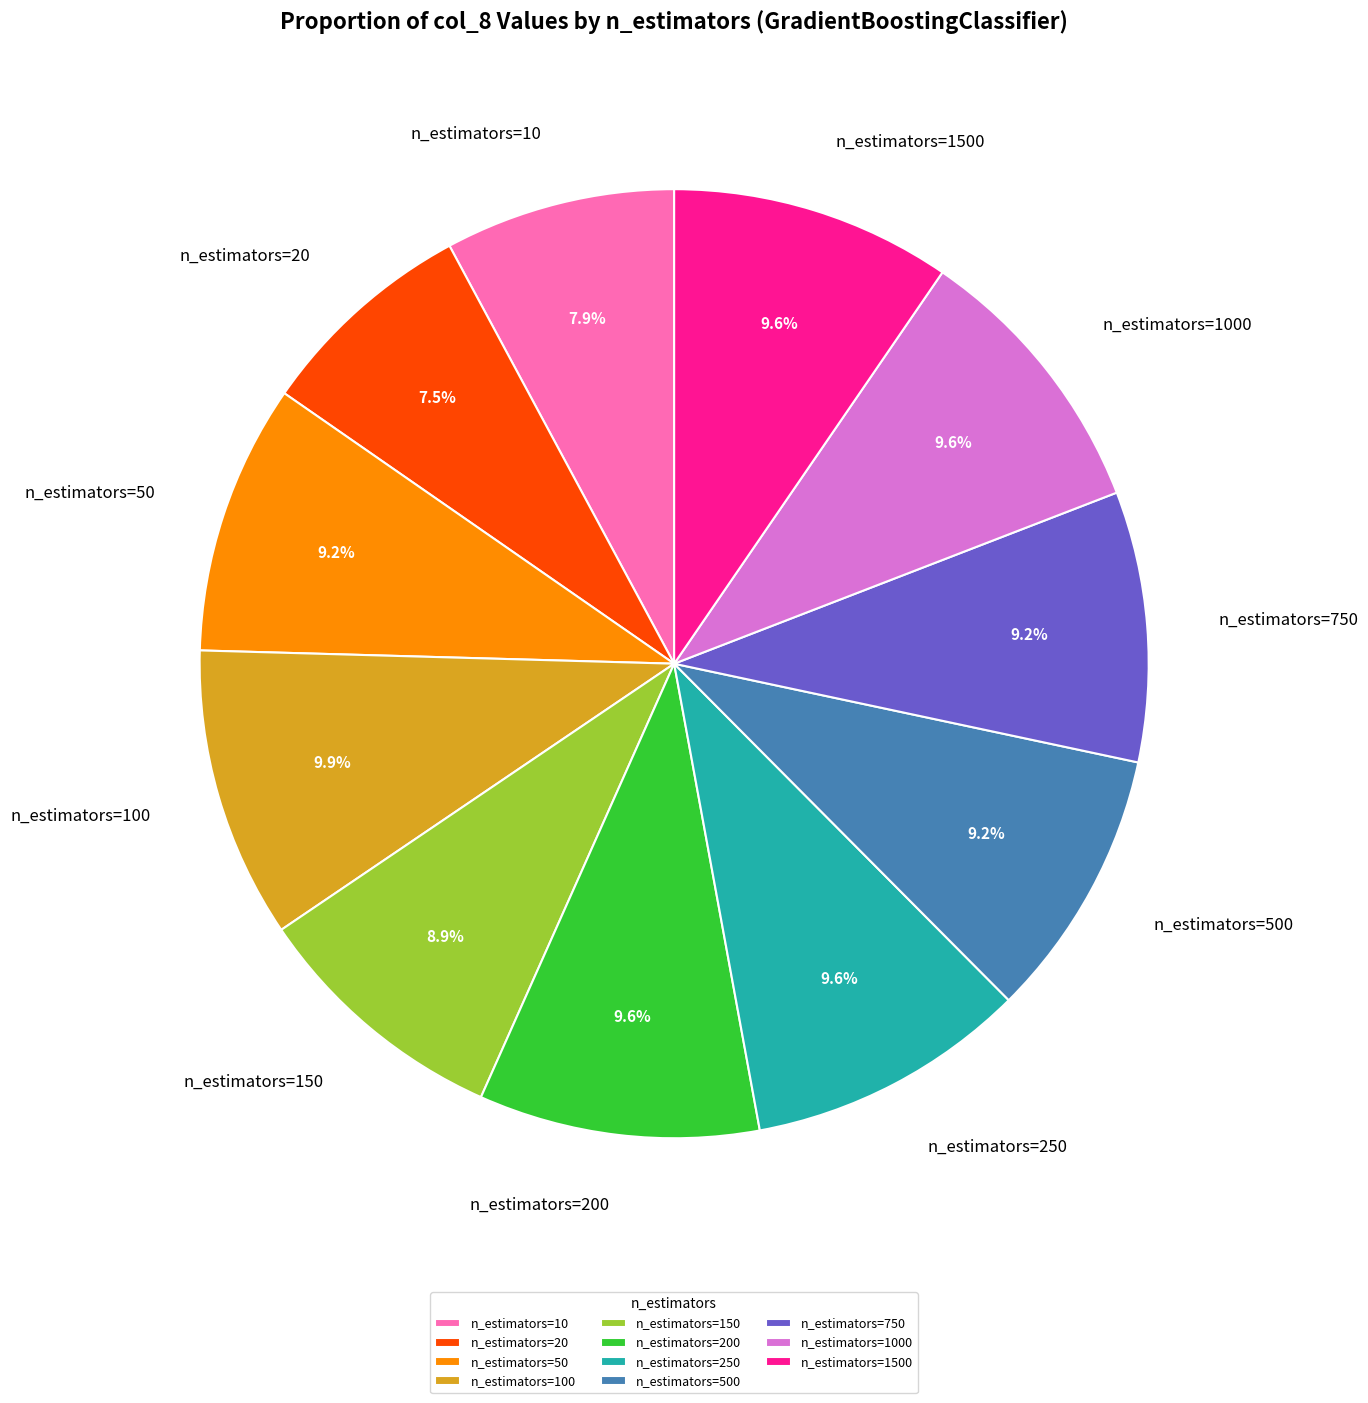

Do n_estimators=50 and n_estimators=100 together represent more than half of the pie?

No